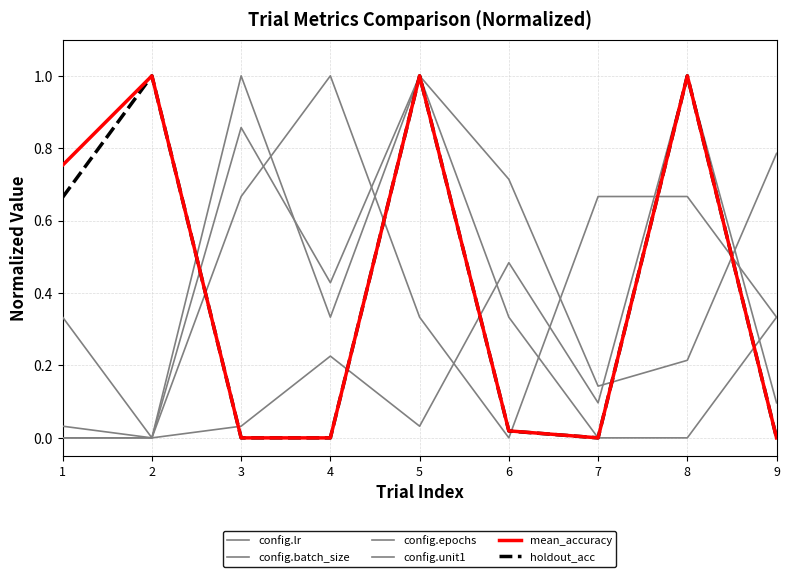

Does the chart display data point markers on the line(s)?

No